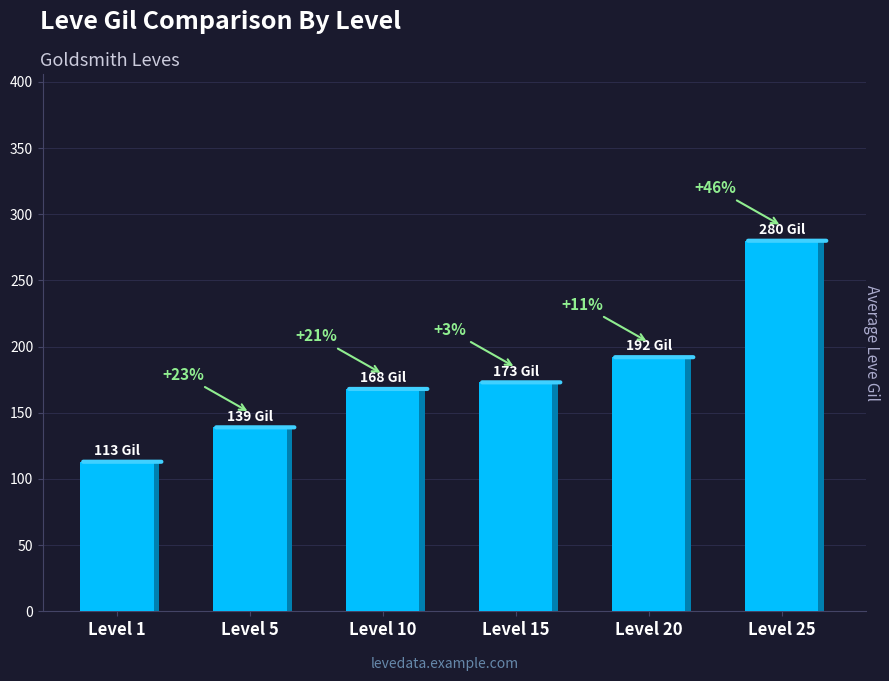

Rank the categories by value from highest to lowest.

Level 25, Level 20, Level 15, Level 10, Level 5, Level 1